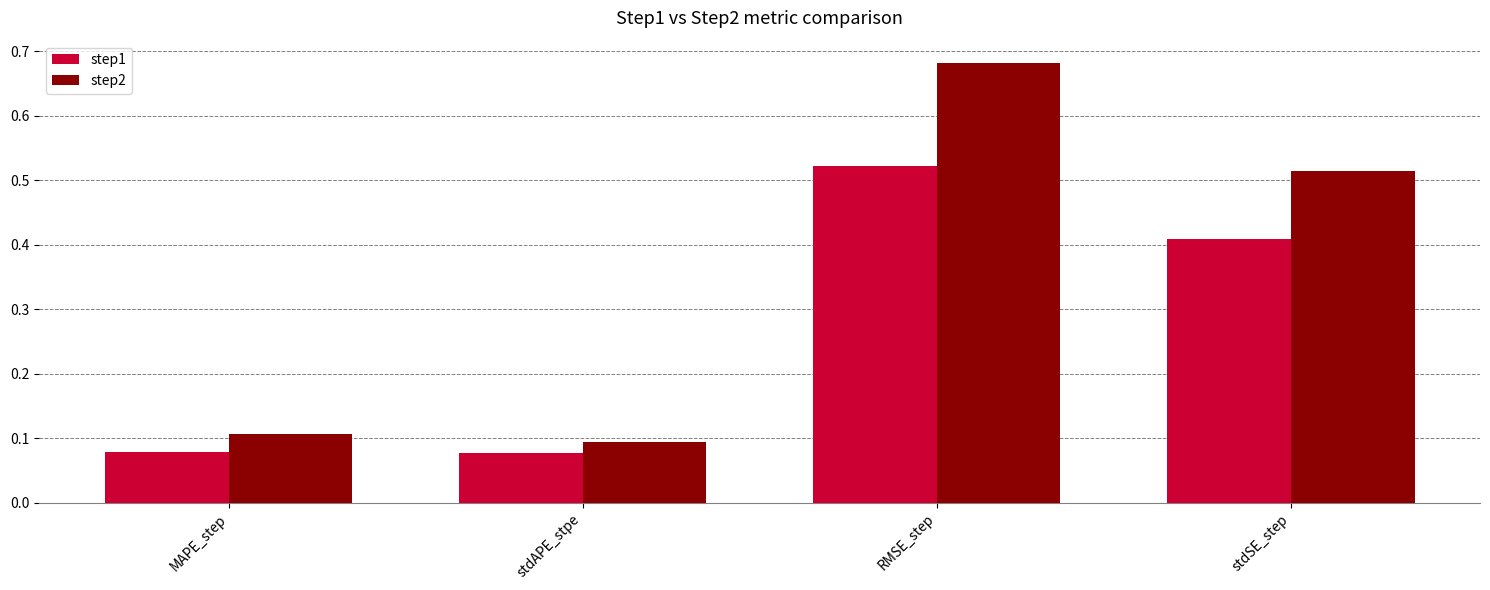

What is the sum of the step1 values at RMSE_step and MAPE_step?

0.6